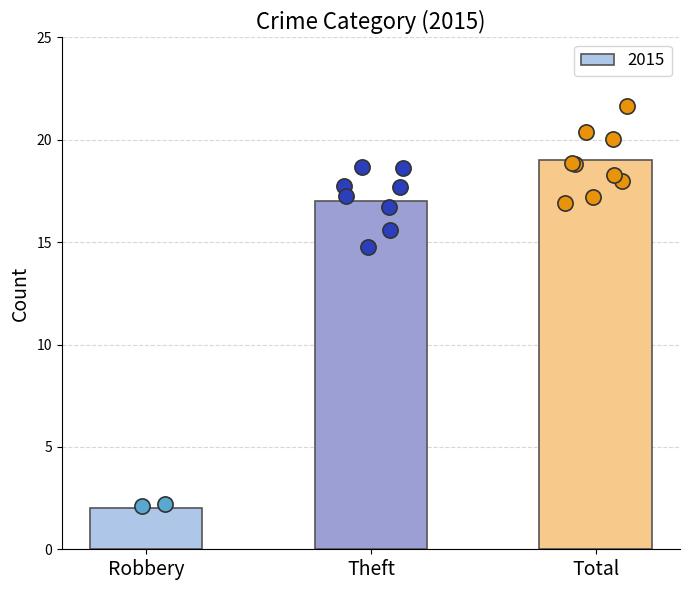

What is the change in value from Robbery to Total?

+17